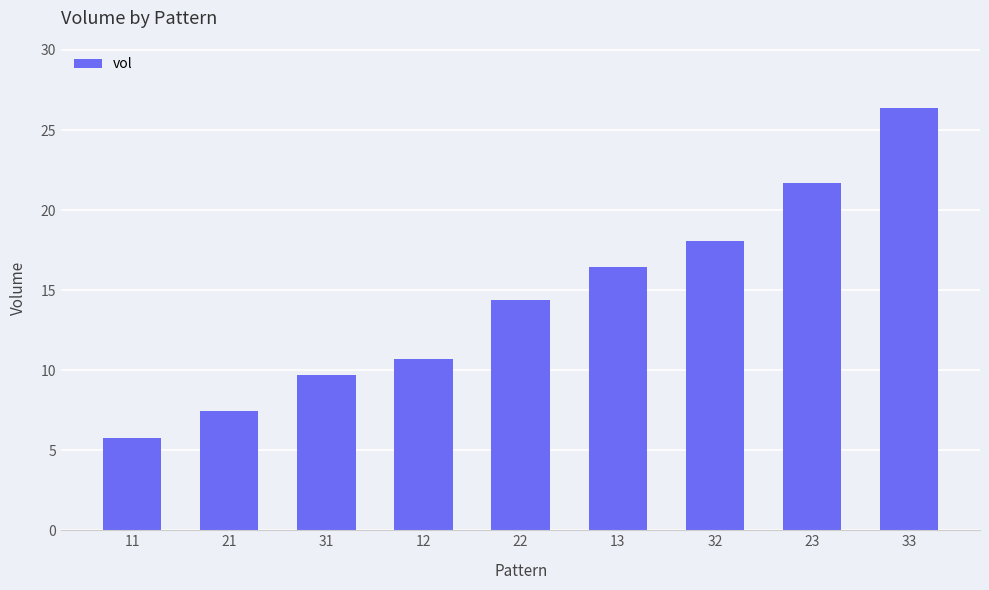

What is the difference between the maximum and minimum values?

20.6